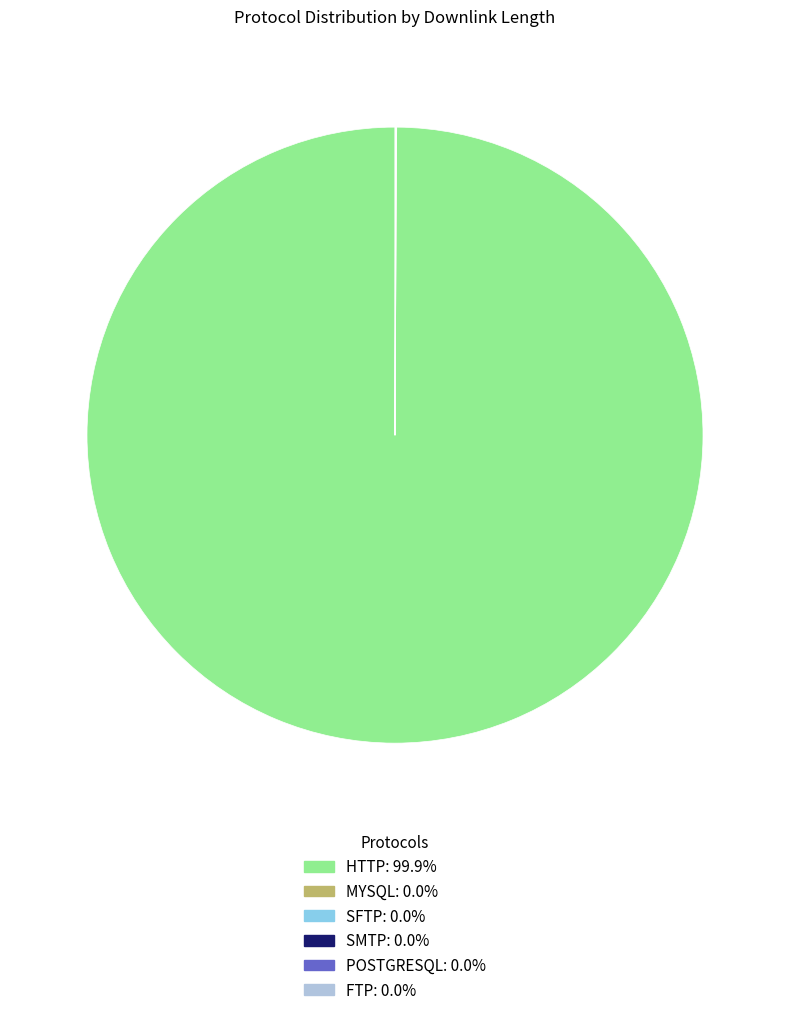

Is there any slice that represents more than half of the pie?

Yes